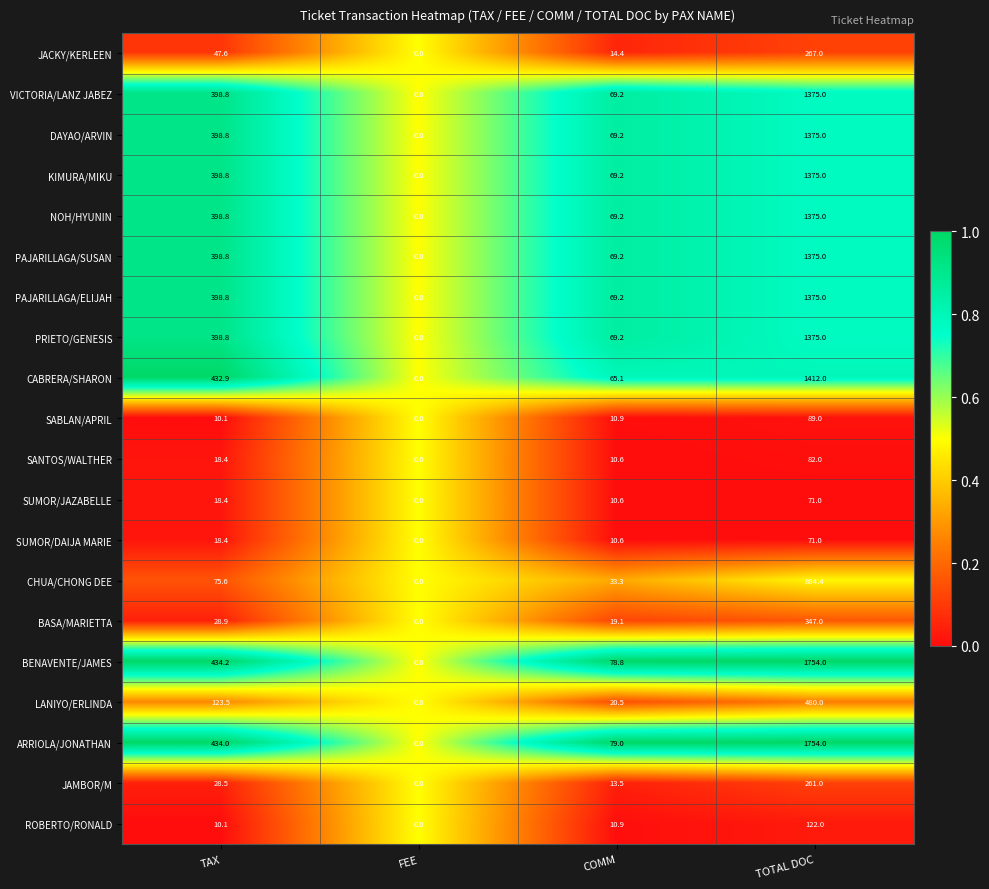

What is the difference between the highest and lowest values at TOTAL DOC?

1683.0